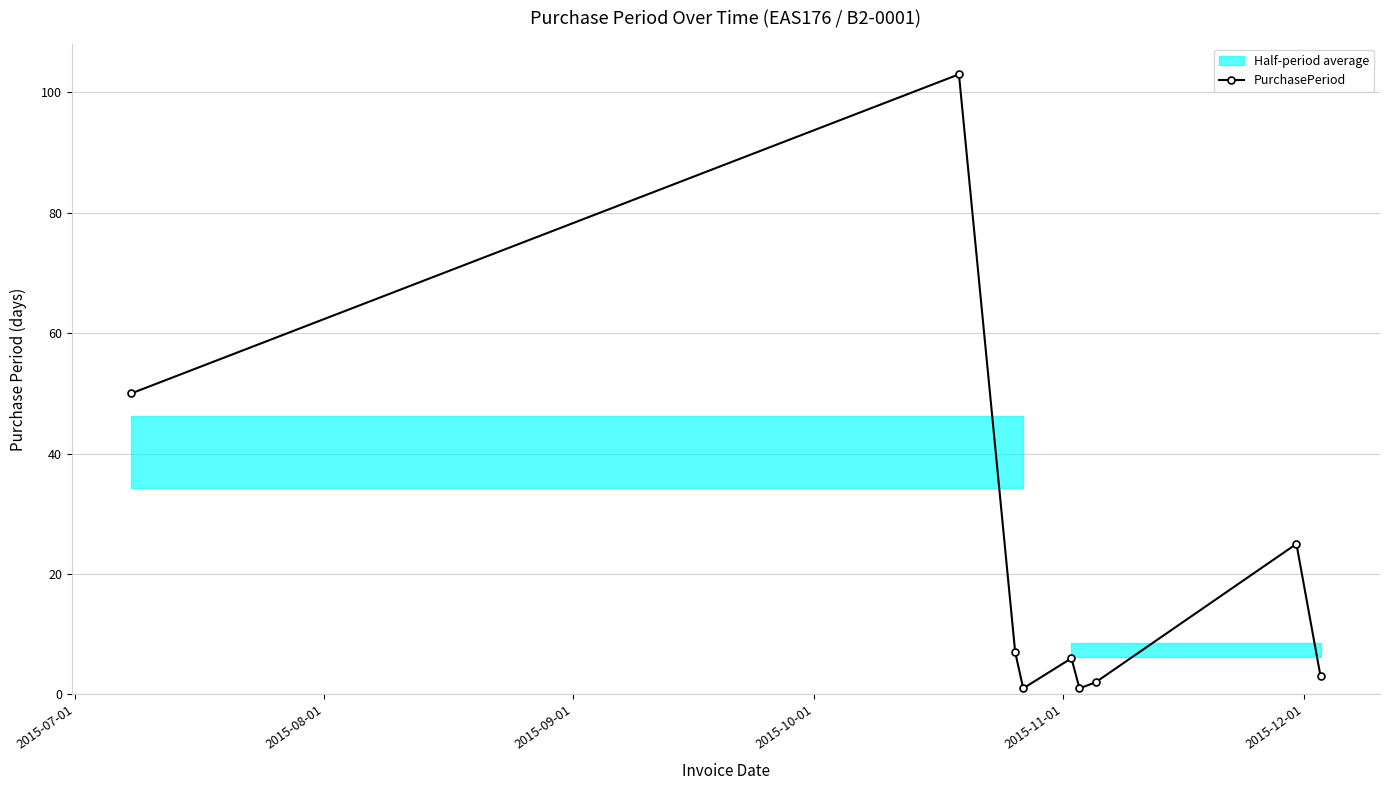

In PurchasePeriod, how many points are lower than both neighbors (excluding endpoints)?

2